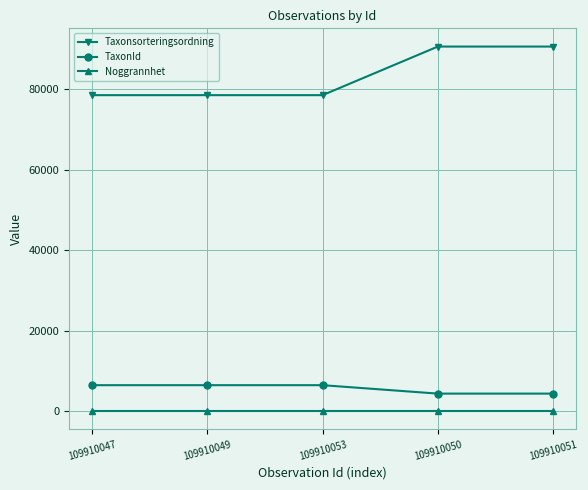

What is the difference between the second highest and second lowest values in the Taxonsorteringsordning series?

12078